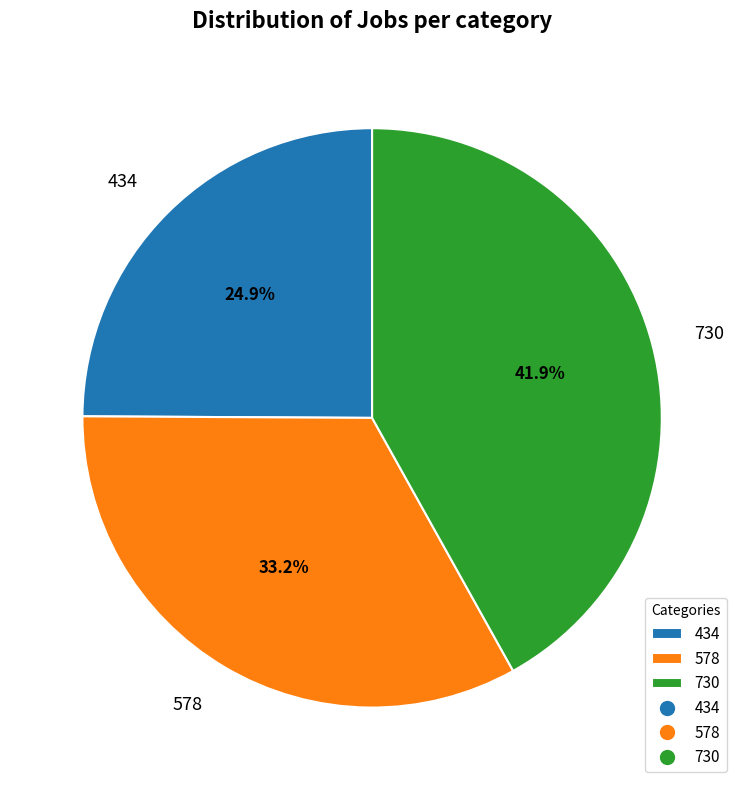

What percentage is the 578 slice, to the nearest percent?

33%